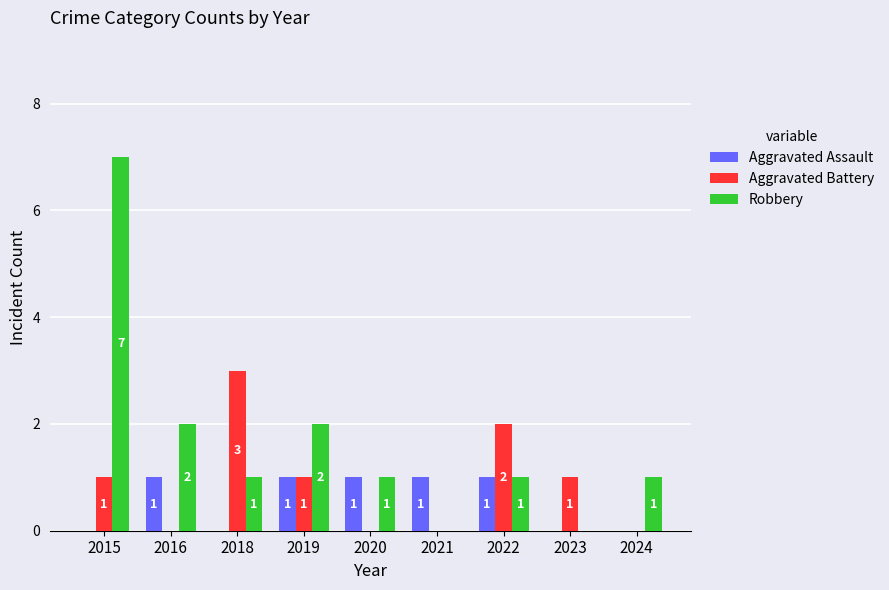

Which label corresponds to the largest value in the chart?

2015